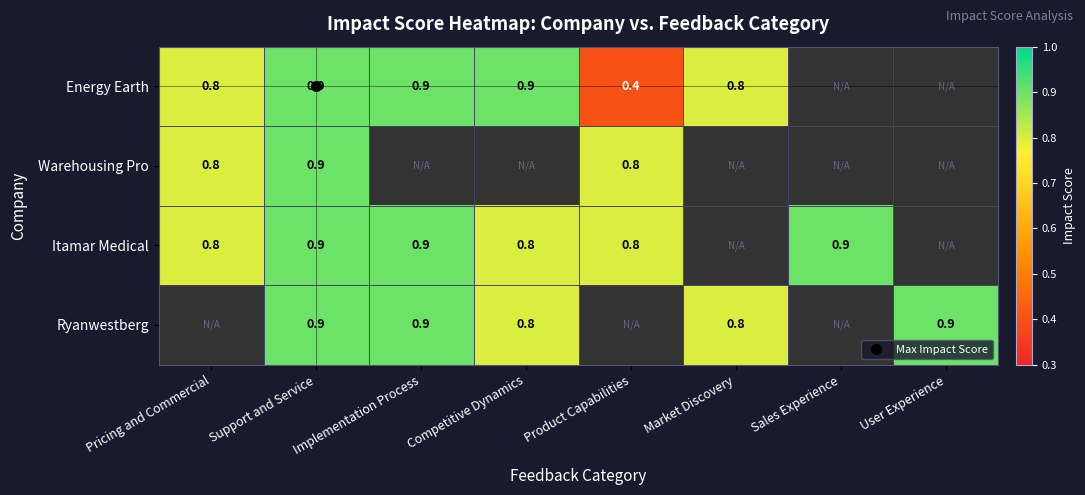

Rank the series by their maximum value, from lowest to highest.

Energy Earth, Warehousing Pro, Itamar Medical, Ryanwestberg